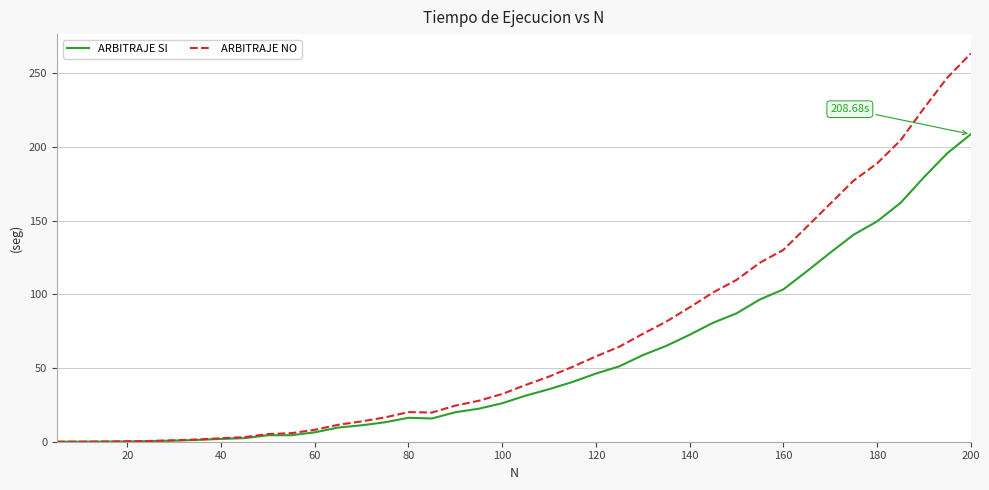

Which series has the largest range (max minus min)?

ARBITRAJE NO